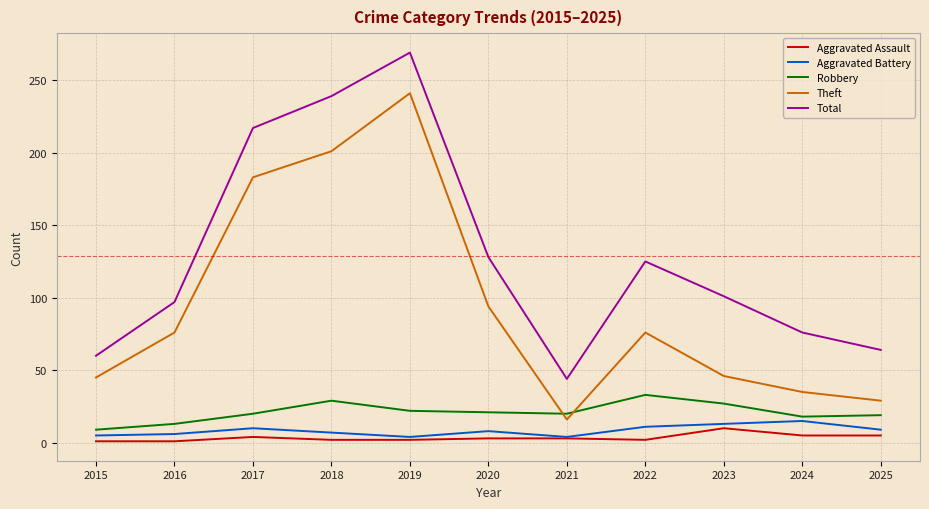

Does the chart have visible grid lines?

Yes